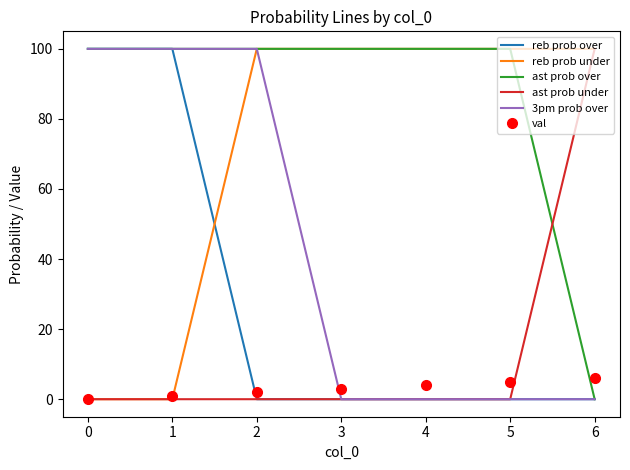

Is the value of ast prob over at 3 greater than the value of val at 2?

Yes